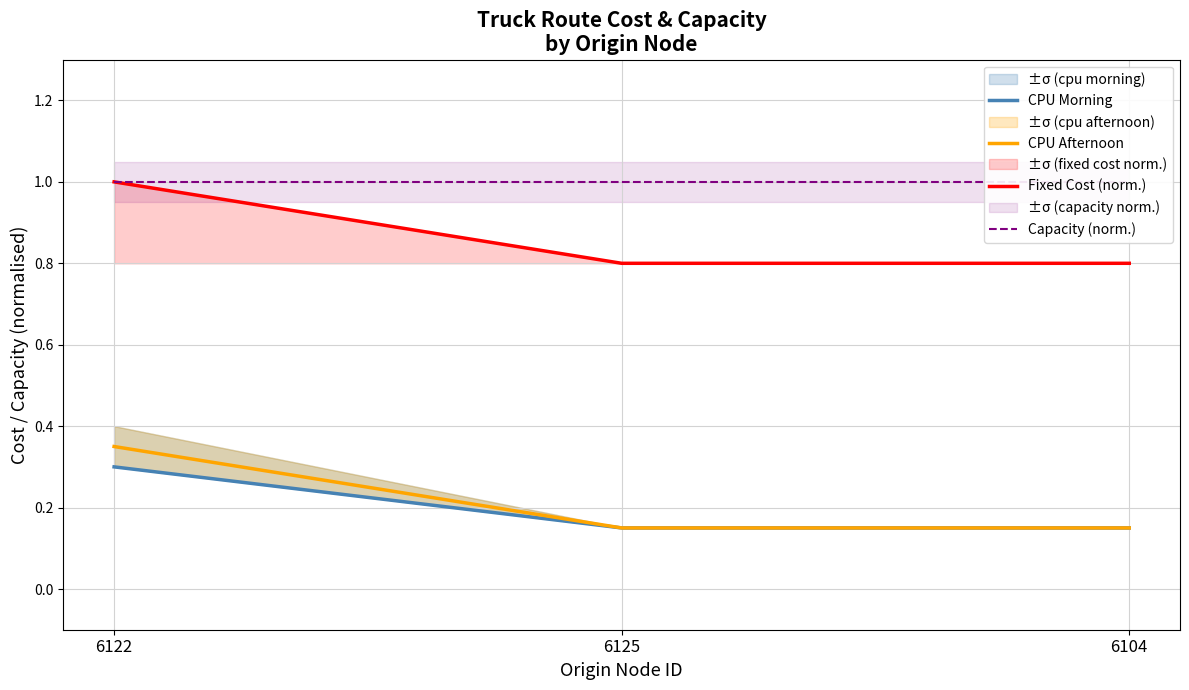

What position from the right is 6104?

1